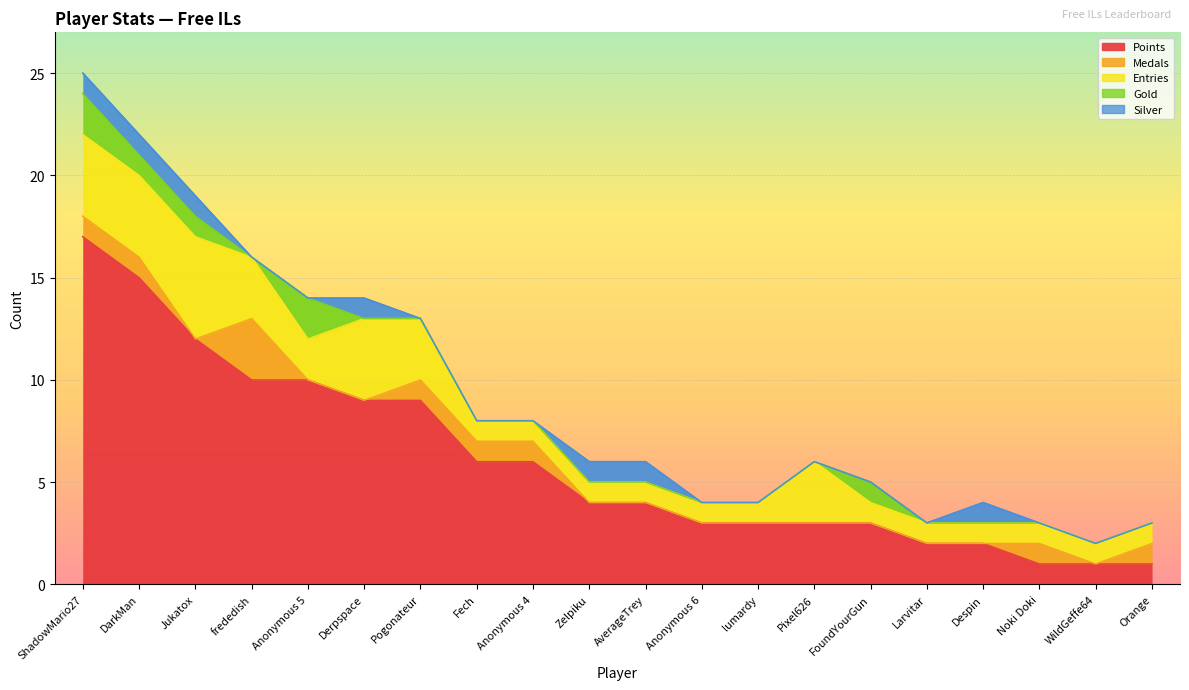

True or false: Gold and Points cross at least once.

False